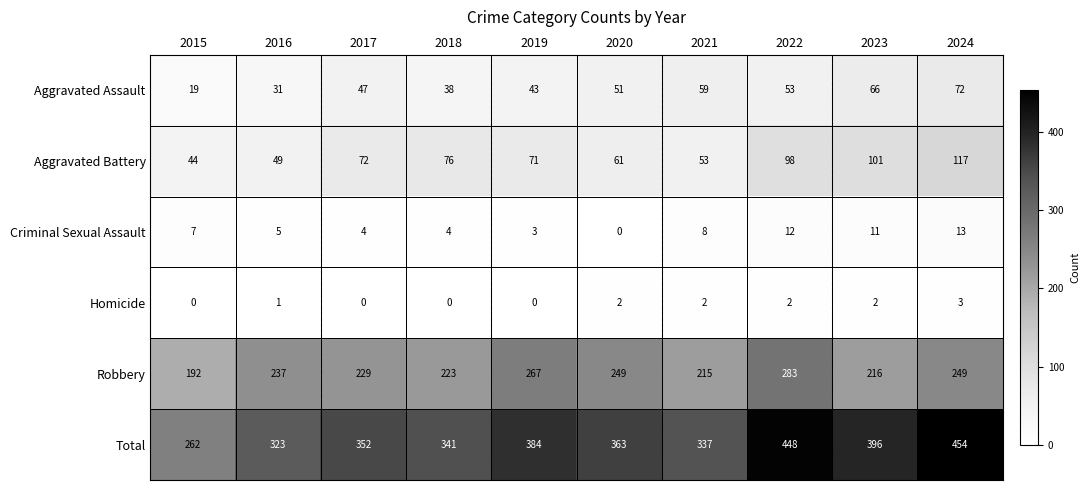

Read the Robbery value at 2020, to the nearest 10.

250